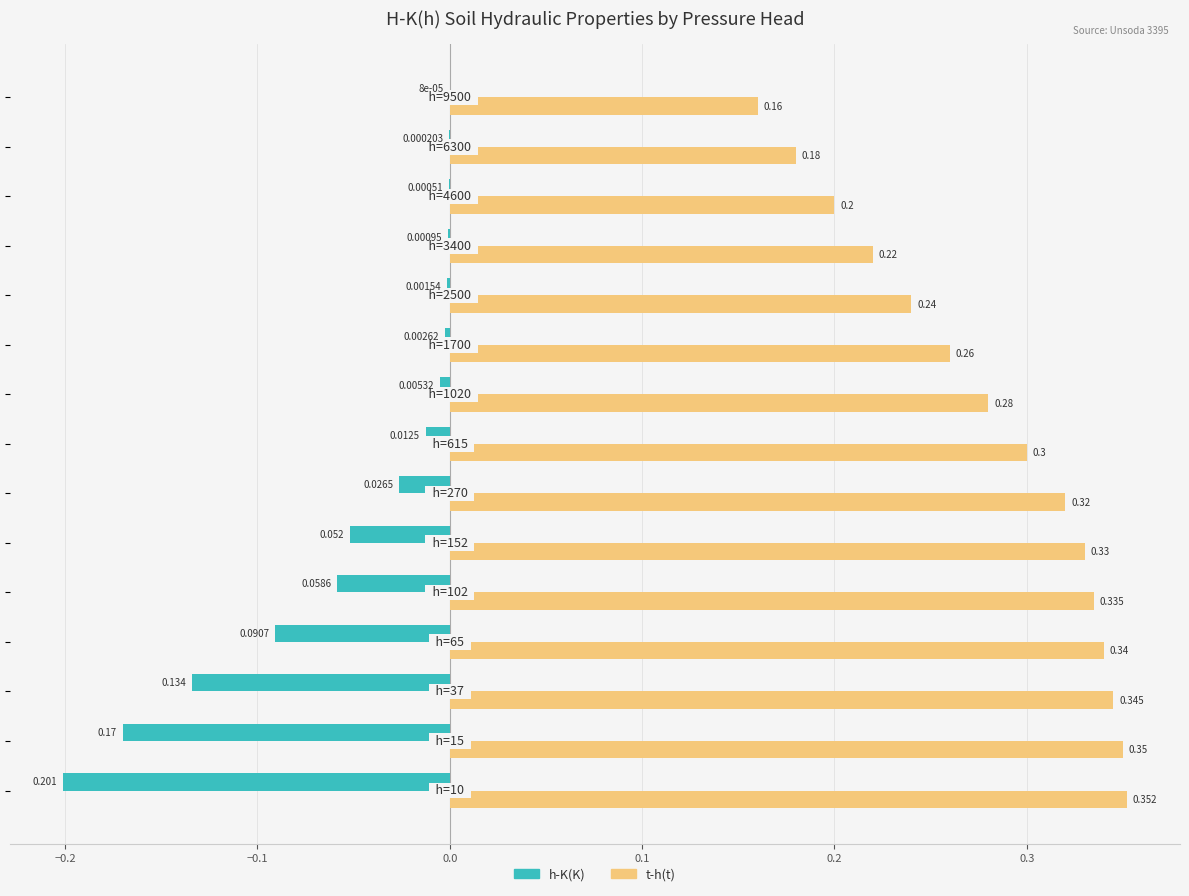

Which series has the largest total across all categories?

t-h(t)